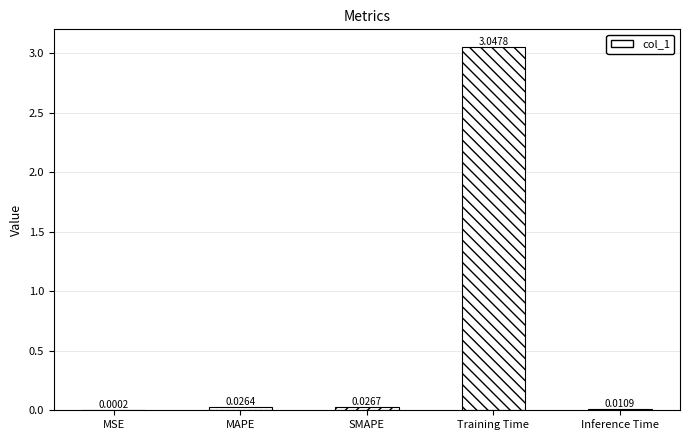

Which label corresponds to the largest value in the chart?

Training Time